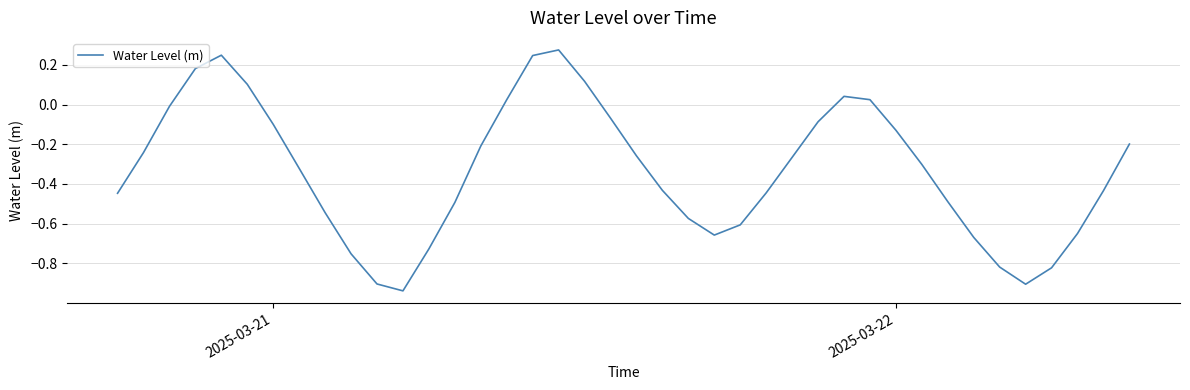

What is the difference between the maximum and minimum values?

1.2